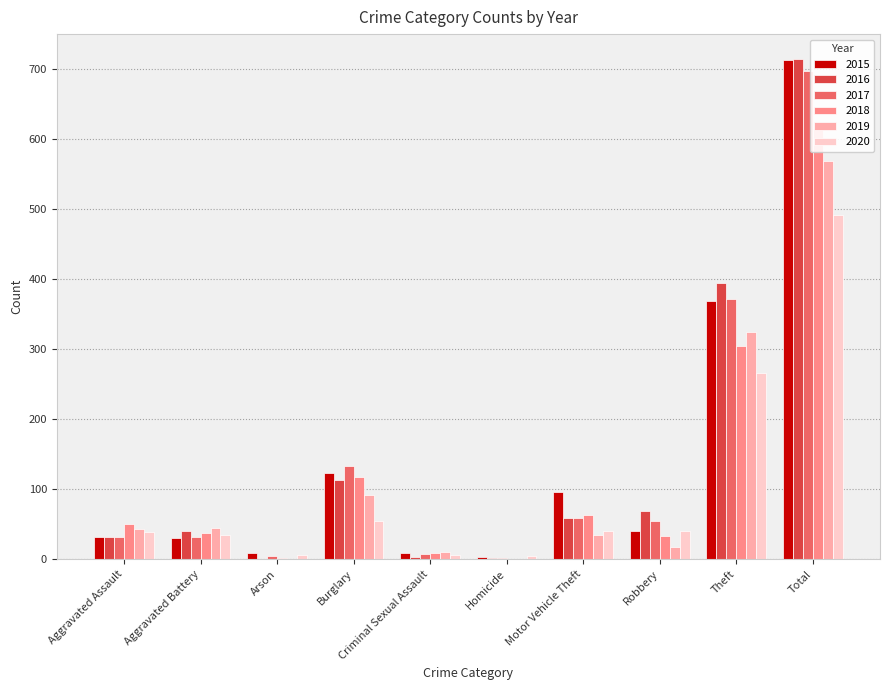

Between Arson and Robbery, which series saw the biggest shift?

2016